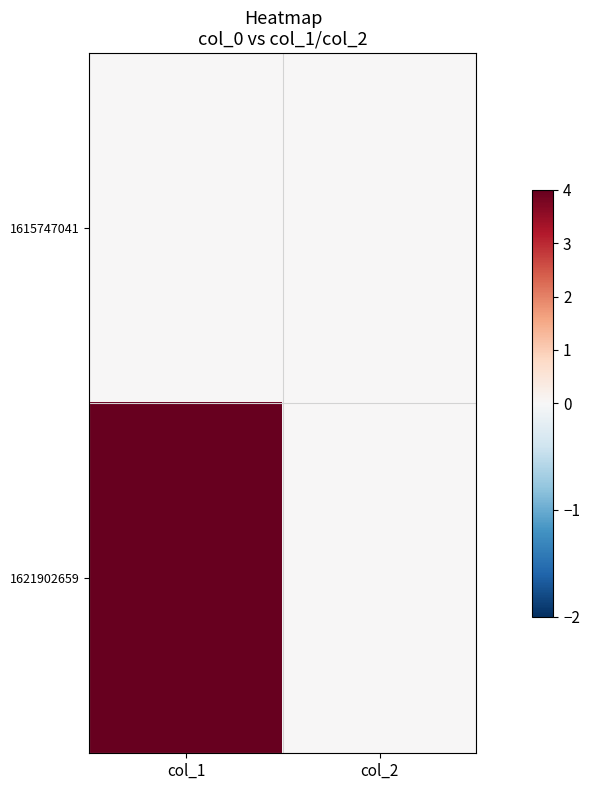

Reading left to right, extract all data points from this chart.

1615747041: col_1=0	col_2=0
1621902659: col_1=4	col_2=0